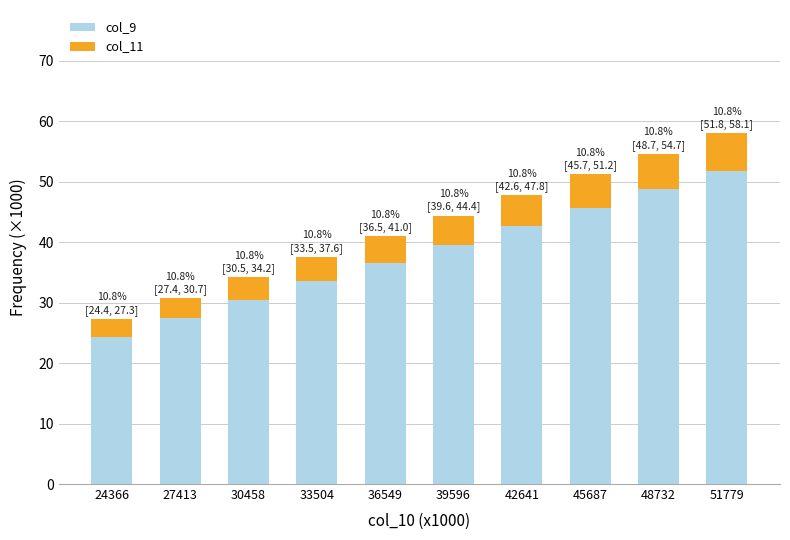

What is the difference between the second highest and minimum values in the col_9 series?

24.4